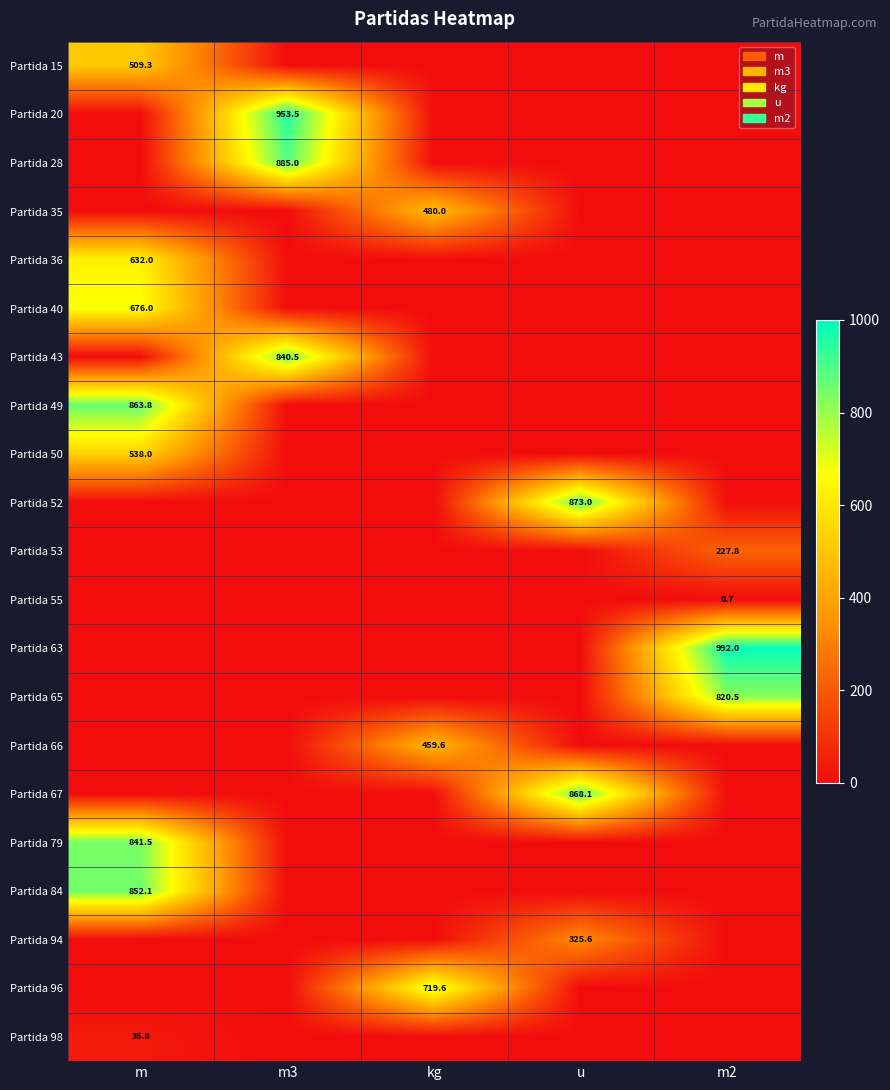

Is it true that Partida 98 equals 17.4 at m?

False